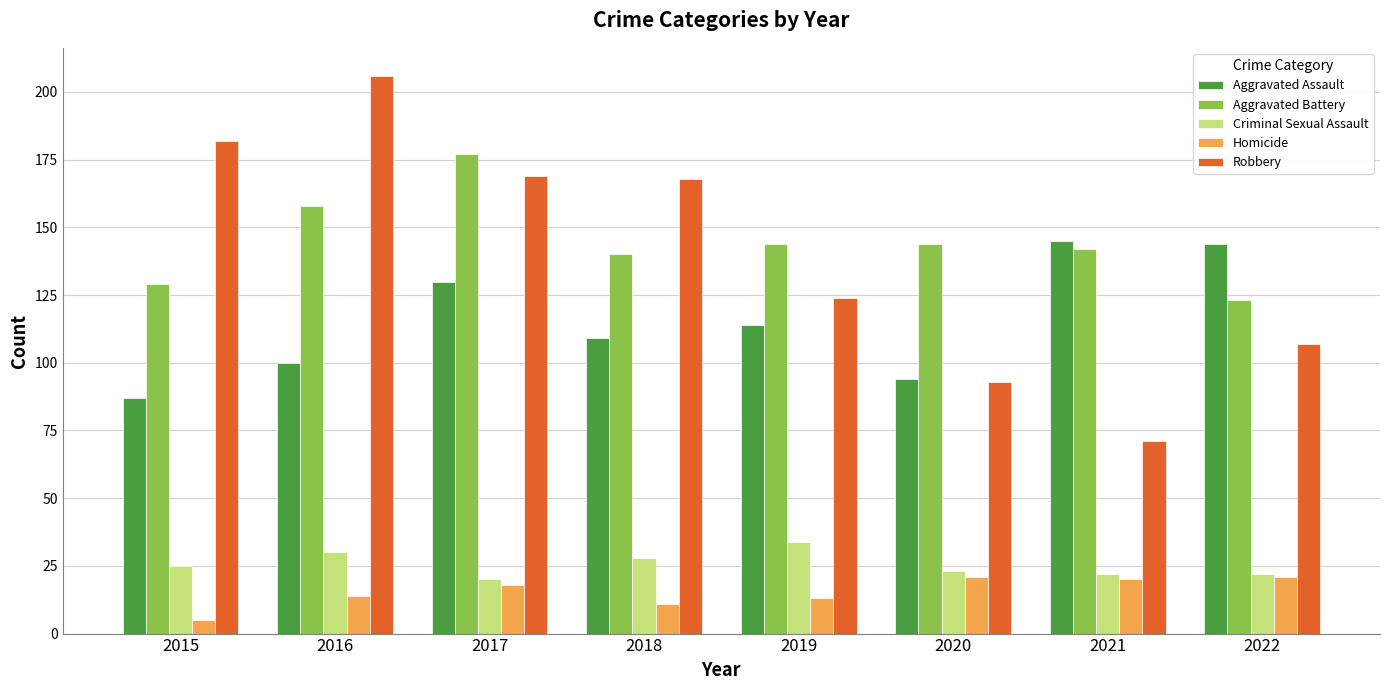

Which series has the widest spread of values?

Robbery